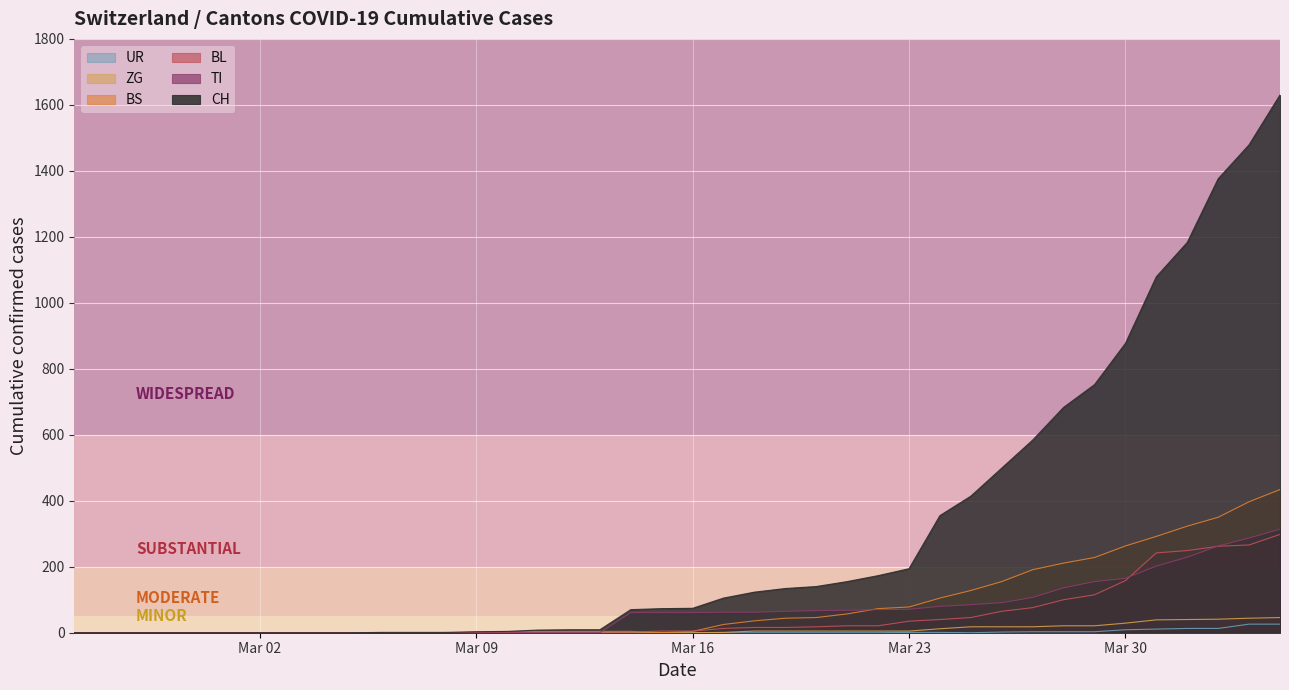

How many distinct data groups are displayed?

6